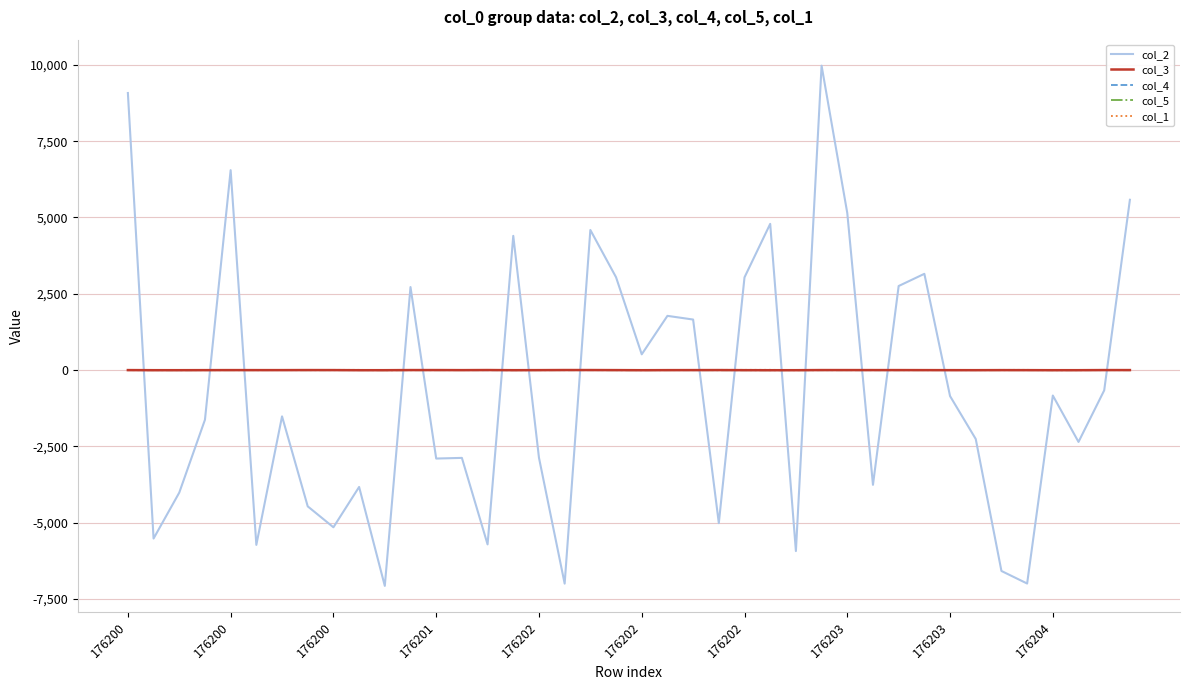

How many intersections are there between col_2 and col_4?

16